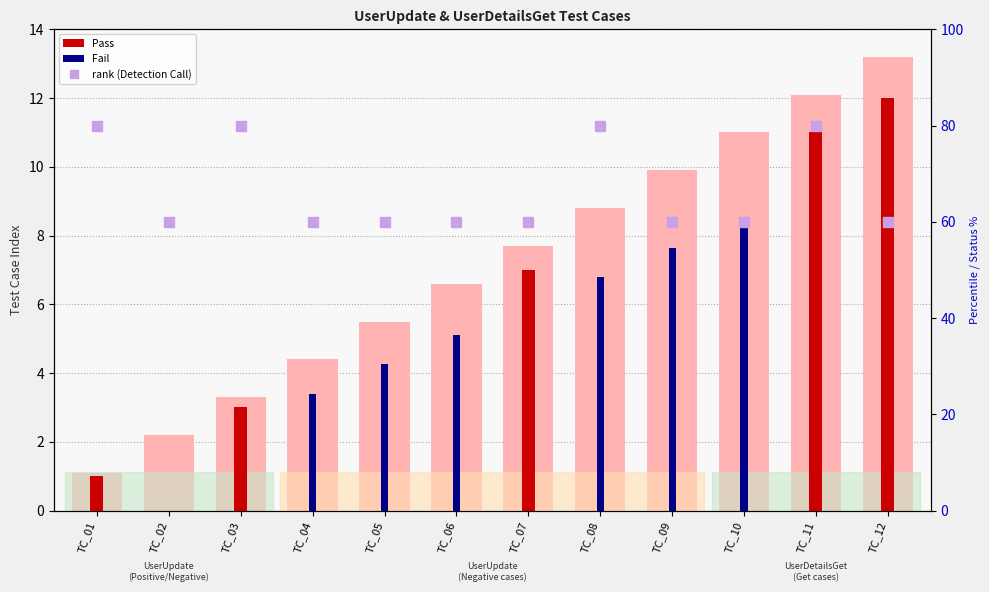

How many bars are there in each group?

3